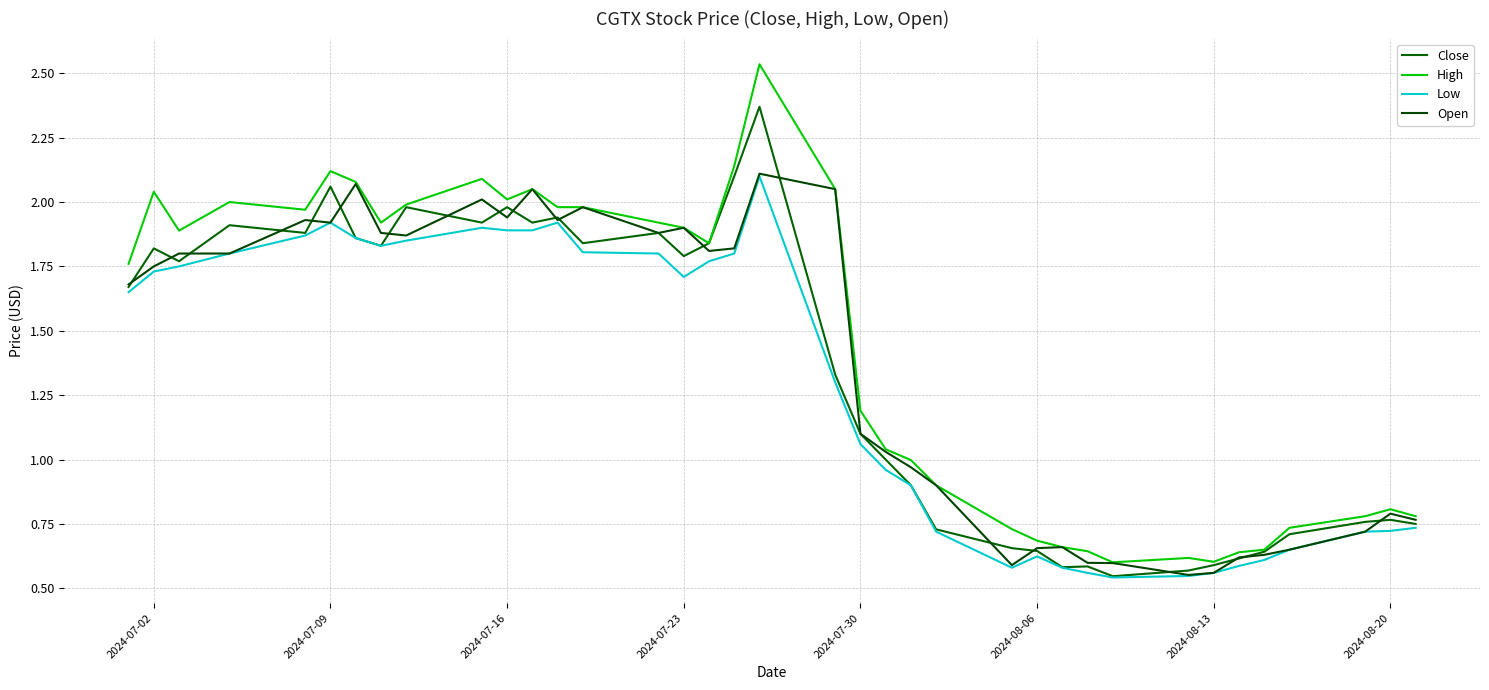

True or false: High and Close intersect in this chart.

False